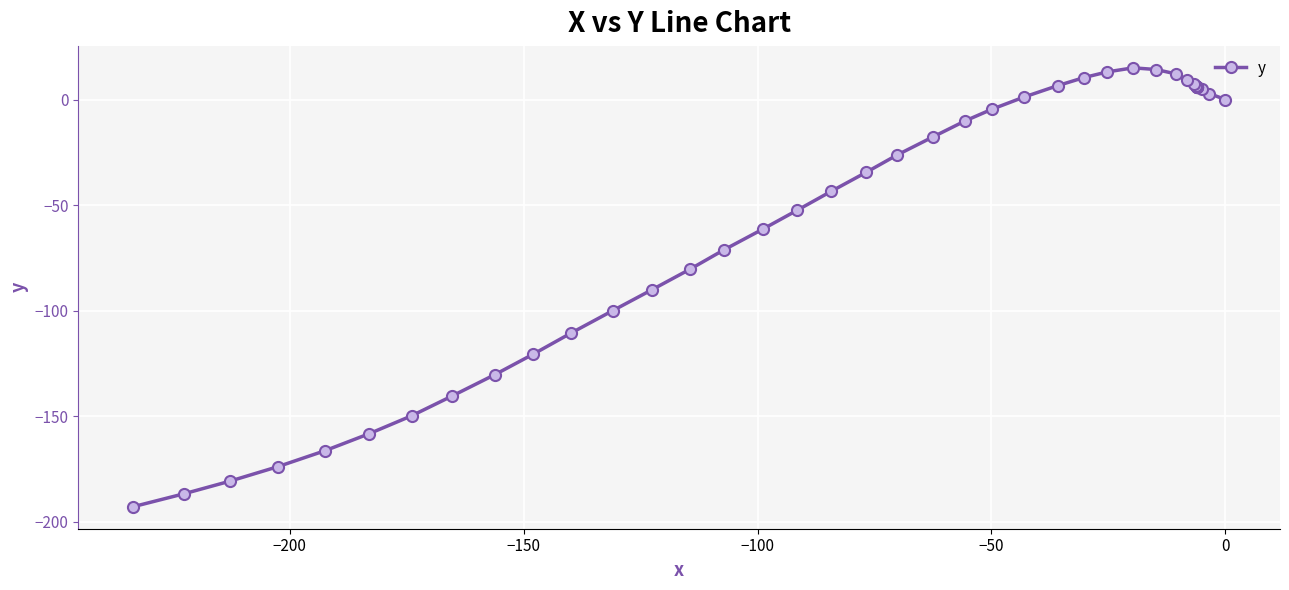

What is the average value?

-54.4